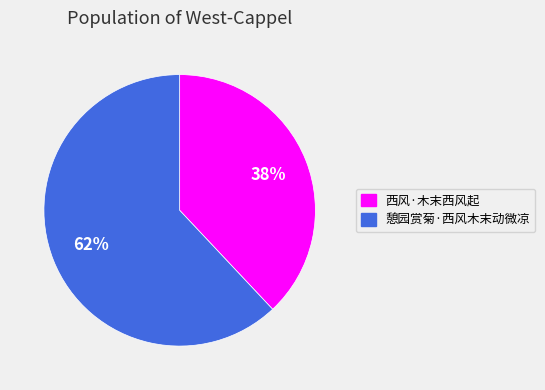

Is the sum of 憩园赏菊·西风木末动微凉 and 西风·木末西风起 greater than half?

Yes